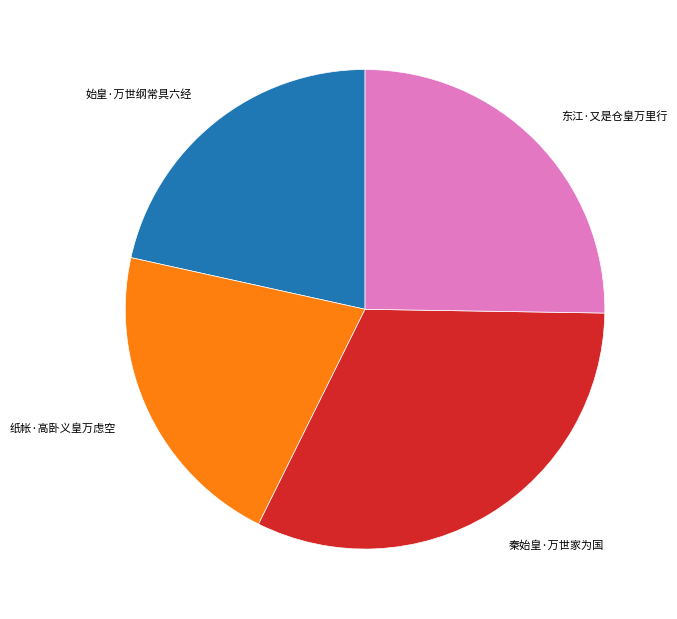

Is there a majority slice in this chart?

No